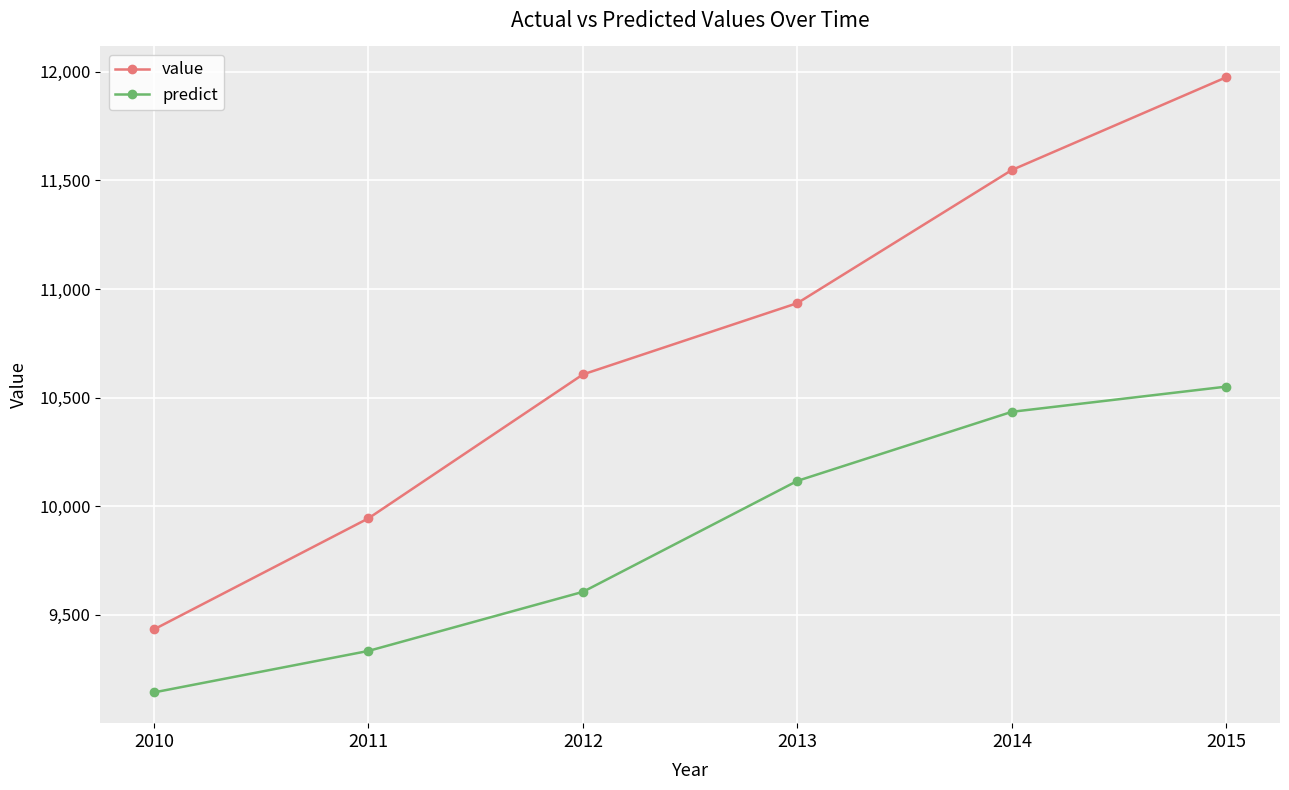

True or false: value has more than 2 interior local peaks.

False